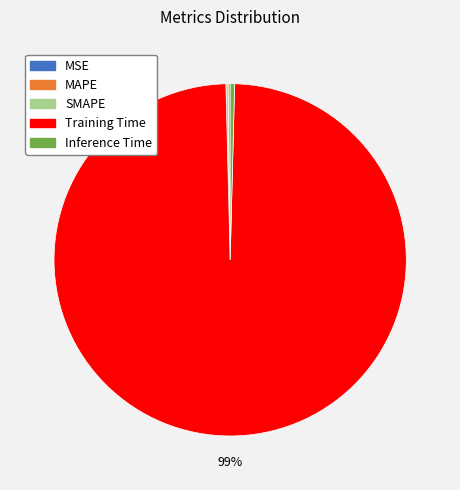

To the nearest percent, what is the average slice percentage?

20%